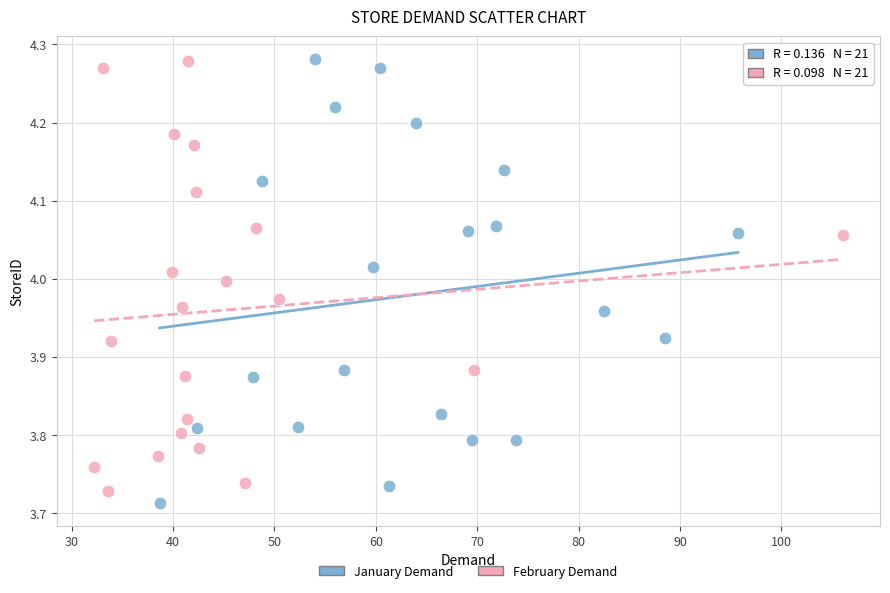

Which series has the widest spread of Y values?

January Demand